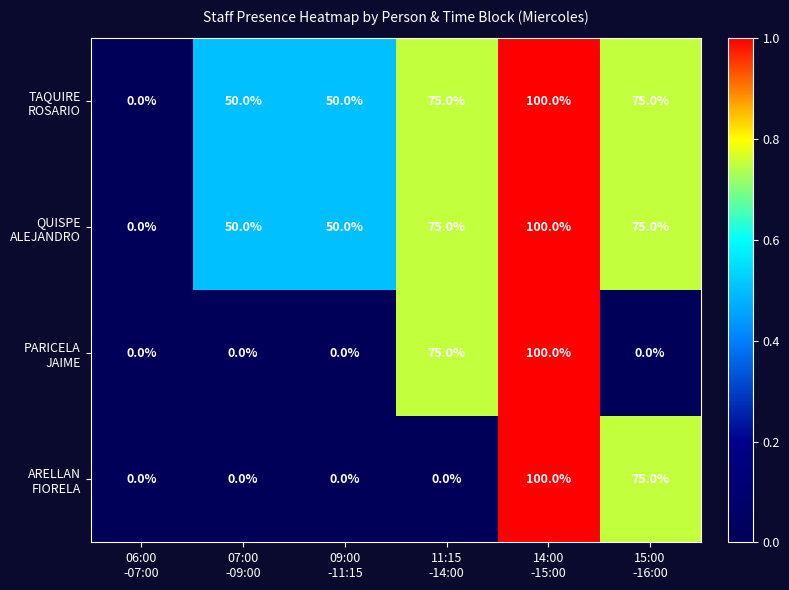

How many distinct data groups are displayed?

4